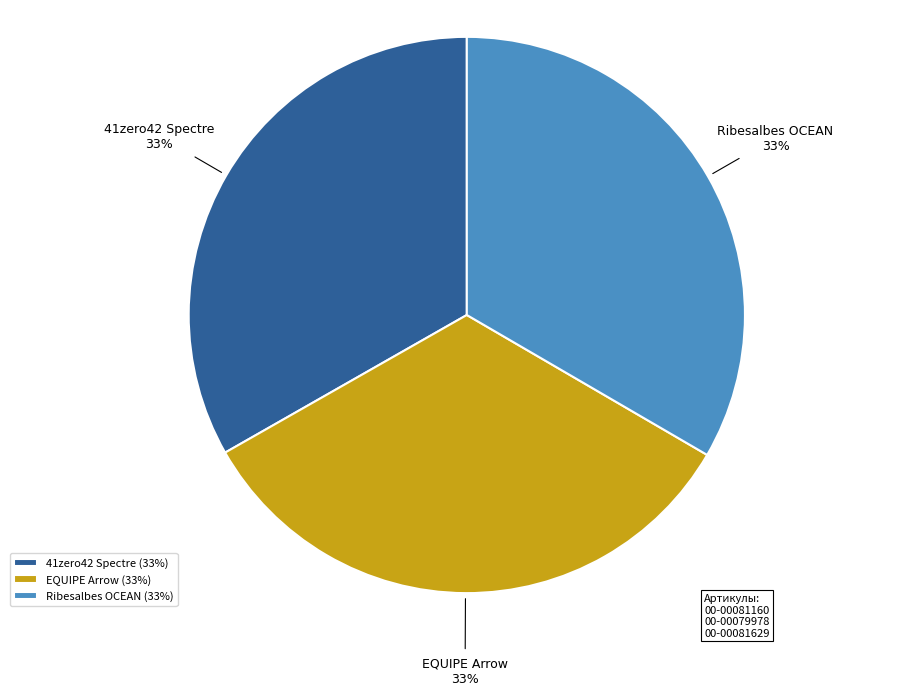

What is the ratio of the value at 41zero42 Spectre to the value at Ribesalbes OCEAN?

1.0